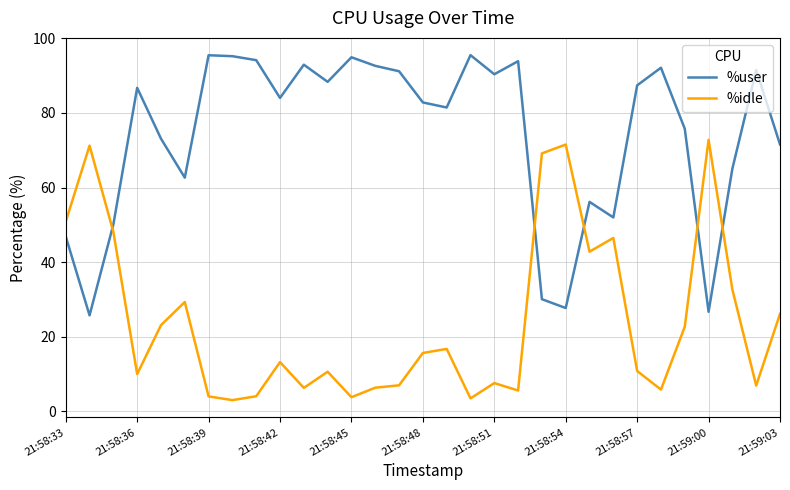

What is the sum of all %idle values?

748.1